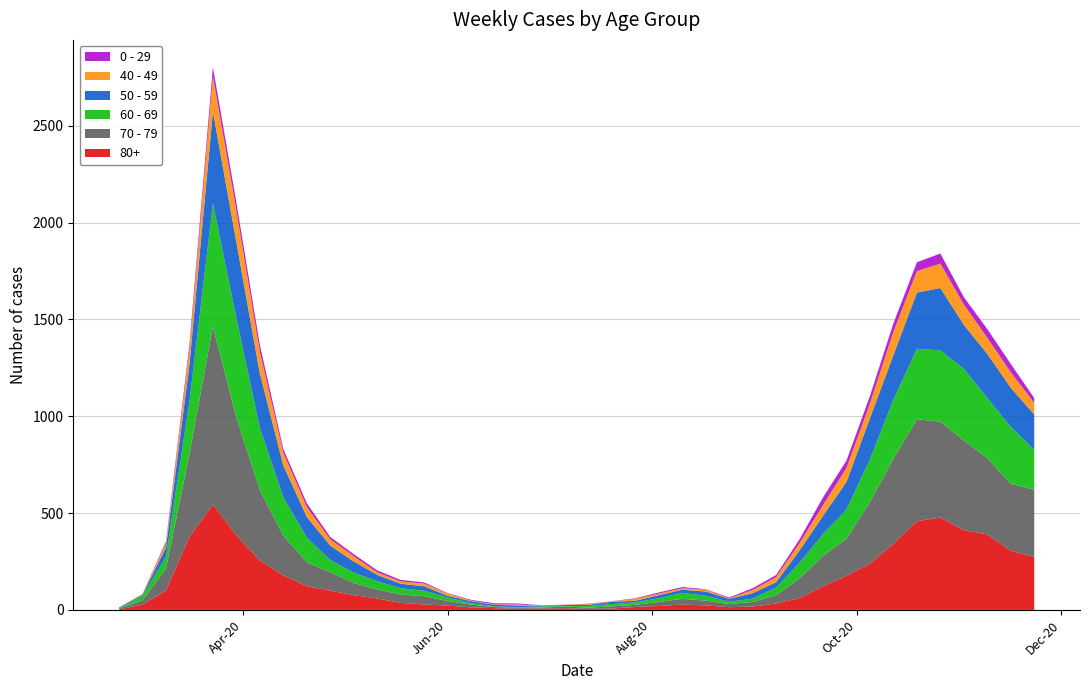

Reading right to left, list all the values displayed in this chart.

80+: 2020-11-23=273	2020-11-16=305	2020-11-09=390	2020-11-02=411	2020-10-26=477	2020-10-19=458	2020-10-12=342	2020-10-05=239	2020-09-28=176	2020-09-21=122	2020-09-14=61	2020-09-07=33	2020-08-31=17	2020-08-24=14	2020-08-17=23	2020-08-10=28	2020-08-03=20	2020-07-27=15	2020-07-20=7	2020-07-13=5	2020-07-06=9	2020-06-29=7	2020-06-22=6	2020-06-15=9	2020-06-08=13	2020-06-01=22	2020-05-25=28	2020-05-18=36	2020-05-11=59	2020-05-04=76	2020-04-27=100	2020-04-20=123	2020-04-13=178	2020-04-06=255	2020-03-30=385	2020-03-23=544	2020-03-16=377	2020-03-09=100	2020-03-02=27	2020-02-24=3
70 - 79: 2020-11-23=348	2020-11-16=346	2020-11-09=394	2020-11-02=464	2020-10-26=495	2020-10-19=526	2020-10-12=439	2020-10-05=318	2020-09-28=191	2020-09-21=157	2020-09-14=102	2020-09-07=43	2020-08-31=24	2020-08-24=16	2020-08-17=25	2020-08-10=29	2020-08-03=21	2020-07-27=11	2020-07-20=11	2020-07-13=7	2020-07-06=8	2020-06-29=5	2020-06-22=5	2020-06-15=6	2020-06-08=14	2020-06-01=24	2020-05-25=43	2020-05-18=43	2020-05-11=47	2020-05-04=63	2020-04-27=94	2020-04-20=123	2020-04-13=206	2020-04-06=365	2020-03-30=608	2020-03-23=920	2020-03-16=427	2020-03-09=113	2020-03-02=22	2020-02-24=4
60 - 69: 2020-11-23=206	2020-11-16=294	2020-11-09=310	2020-11-02=370	2020-10-26=368	2020-10-19=364	2020-10-12=305	2020-10-05=221	2020-09-28=152	2020-09-21=112	2020-09-14=80	2020-09-07=39	2020-08-31=17	2020-08-24=12	2020-08-17=25	2020-08-10=31	2020-08-03=19	2020-07-27=13	2020-07-20=12	2020-07-13=8	2020-07-06=3	2020-06-29=6	2020-06-22=3	2020-06-15=3	2020-06-08=8	2020-06-01=18	2020-05-25=28	2020-05-18=33	2020-05-11=42	2020-05-04=54	2020-04-27=63	2020-04-20=128	2020-04-13=199	2020-04-06=320	2020-03-30=514	2020-03-23=634	2020-03-16=272	2020-03-09=61	2020-03-02=22	2020-02-24=2
50 - 59: 2020-11-23=182	2020-11-16=202	2020-11-09=228	2020-11-02=227	2020-10-26=322	2020-10-19=290	2020-10-12=230	2020-10-05=212	2020-09-28=142	2020-09-21=95	2020-09-14=64	2020-09-07=28	2020-08-31=28	2020-08-24=15	2020-08-17=22	2020-08-10=16	2020-08-03=16	2020-07-27=8	2020-07-20=12	2020-07-13=6	2020-07-06=5	2020-06-29=3	2020-06-22=9	2020-06-15=8	2020-06-08=10	2020-06-01=9	2020-05-25=23	2020-05-18=23	2020-05-11=33	2020-05-04=57	2020-04-27=75	2020-04-20=106	2020-04-13=163	2020-04-06=281	2020-03-30=392	2020-03-23=475	2020-03-16=190	2020-03-09=48	2020-03-02=7	2020-02-24=3
40 - 49: 2020-11-23=60	2020-11-16=80	2020-11-09=83	2020-11-02=105	2020-10-26=126	2020-10-19=111	2020-10-12=120	2020-10-05=76	2020-09-28=72	2020-09-21=55	2020-09-14=38	2020-09-07=26	2020-08-31=17	2020-08-24=2	2020-08-17=10	2020-08-10=8	2020-08-03=8	2020-07-27=10	2020-07-20=2	2020-07-13=4	2020-07-06=1	2020-06-29=1	2020-06-22=5	2020-06-15=2	2020-06-08=3	2020-06-01=12	2020-05-25=14	2020-05-18=12	2020-05-11=13	2020-05-04=27	2020-04-27=33	2020-04-20=51	2020-04-13=66	2020-04-06=111	2020-03-30=163	2020-03-23=183	2020-03-16=79	2020-03-09=21	2020-03-02=5	2020-02-24=0
0 - 29: 2020-11-23=25	2020-11-16=43	2020-11-09=45	2020-11-02=38	2020-10-26=52	2020-10-19=46	2020-10-12=44	2020-10-05=39	2020-09-28=38	2020-09-21=40	2020-09-14=20	2020-09-07=11	2020-08-31=9	2020-08-24=5	2020-08-17=2	2020-08-10=6	2020-08-03=6	2020-07-27=3	2020-07-20=1	2020-07-13=2	2020-07-06=1	2020-06-29=2	2020-06-22=5	2020-06-15=6	2020-06-08=4	2020-06-01=2	2020-05-25=6	2020-05-18=8	2020-05-11=10	2020-05-04=11	2020-04-27=12	2020-04-20=20	2020-04-13=19	2020-04-06=36	2020-03-30=42	2020-03-23=47	2020-03-16=25	2020-03-09=10	2020-03-02=0	2020-02-24=1